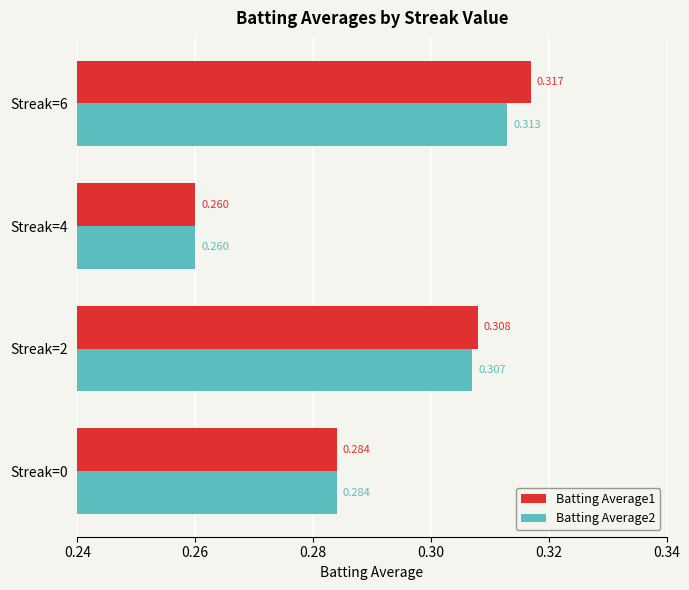

Is the value of Batting Average2 at Streak=4 greater than the value of Batting Average1 at Streak=6?

No